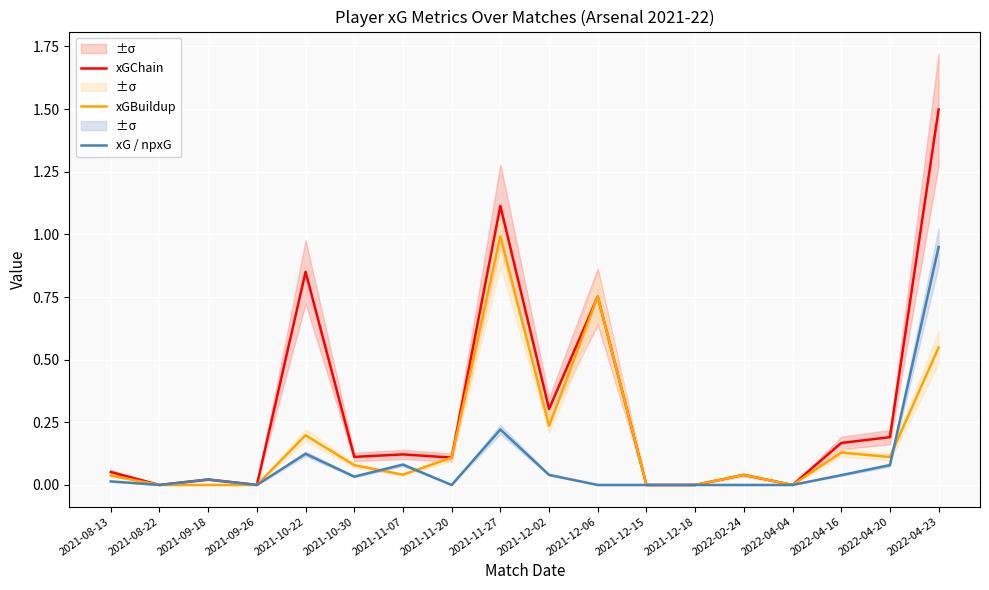

Which series changed the most between 2021-11-07 and 2021-12-06?

xGBuildup